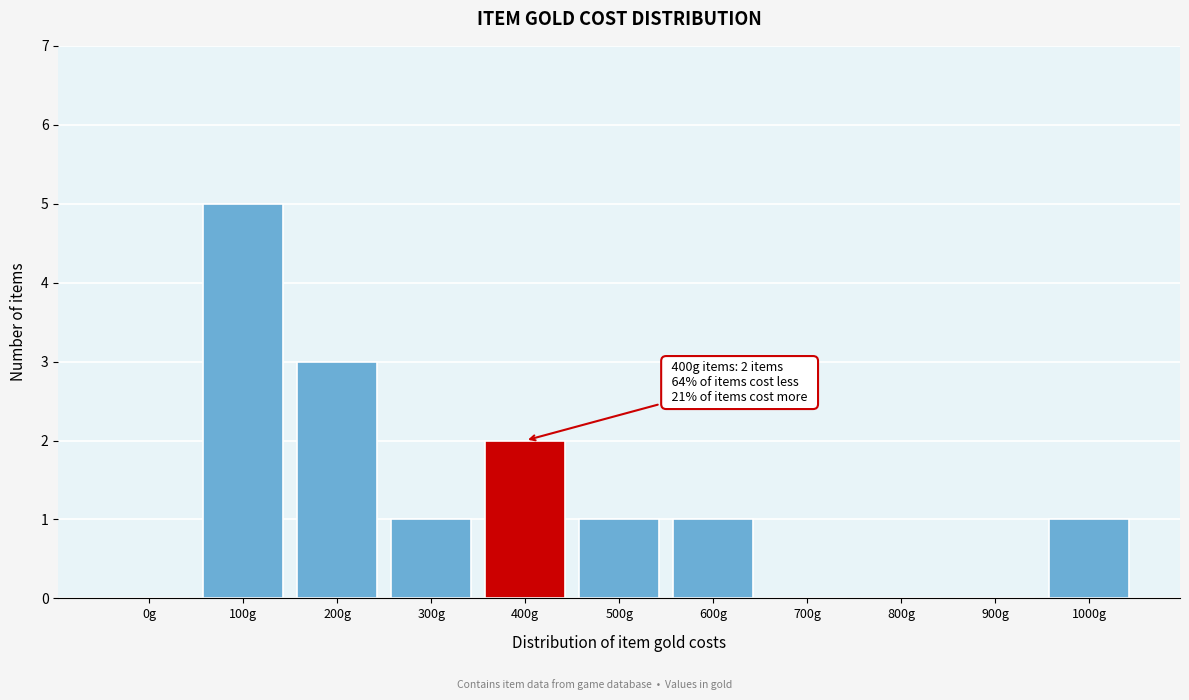

Reading left to right, what are all the values shown in this chart?

0g=0	100g=5	200g=3	300g=1	400g=2	500g=1	600g=1	700g=0	800g=0	900g=0	1000g=1